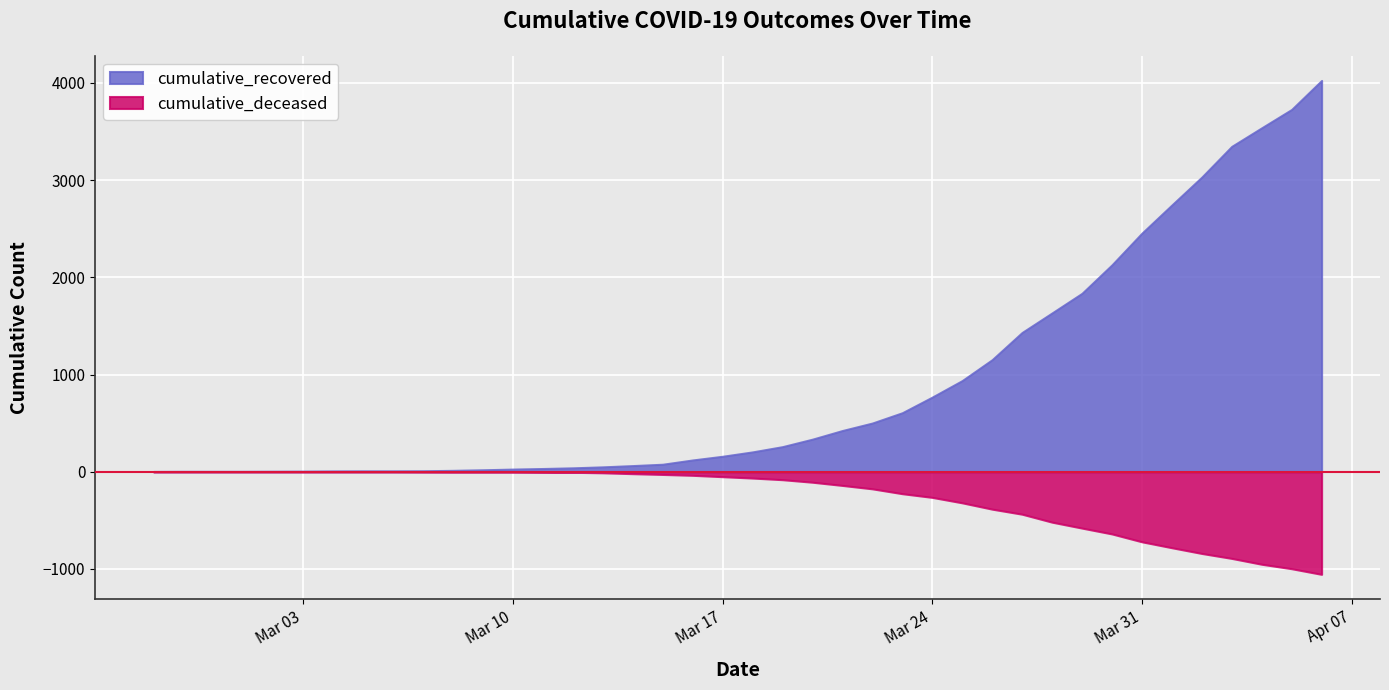

What is the difference between the highest and lowest values at 2020-03-06?

9